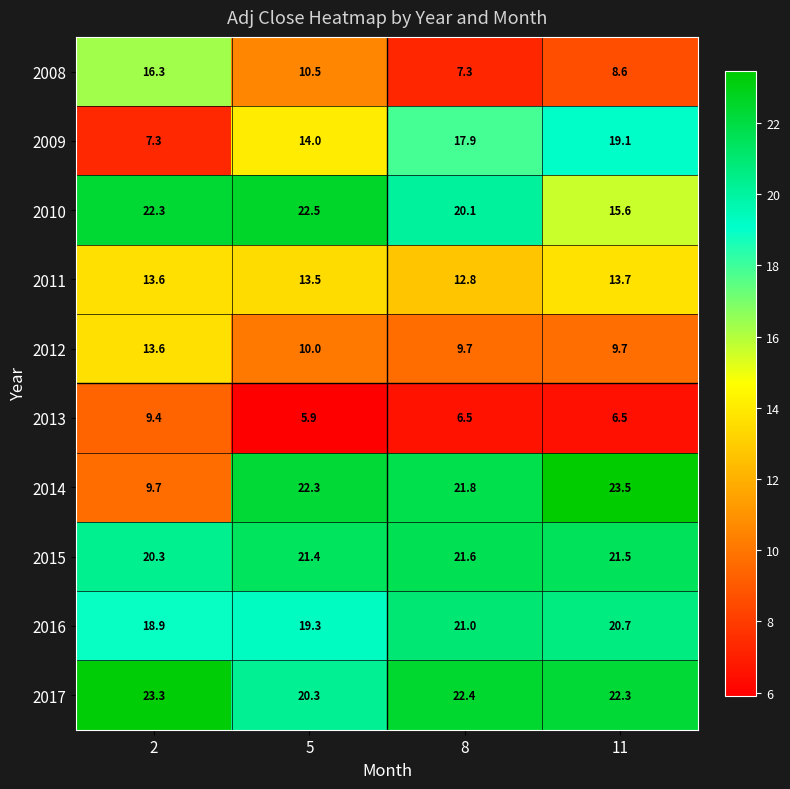

At which category is the sum across all series the highest?

11